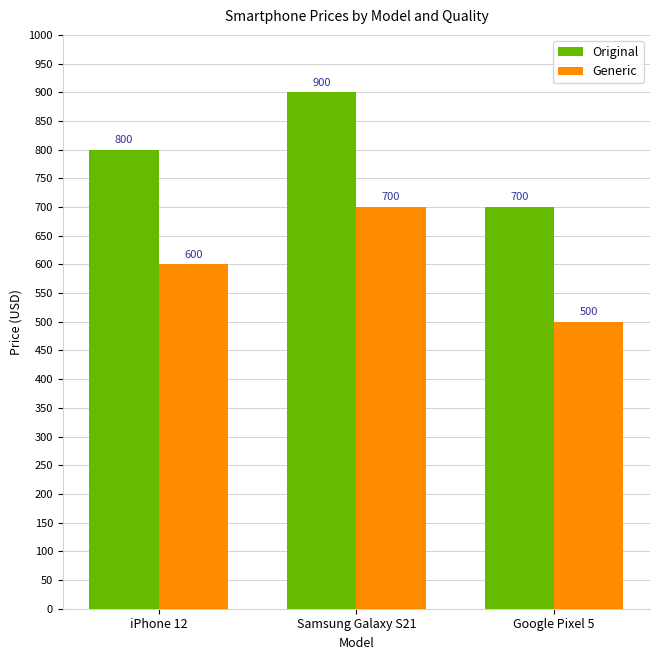

What is the maximum value for Generic?

700